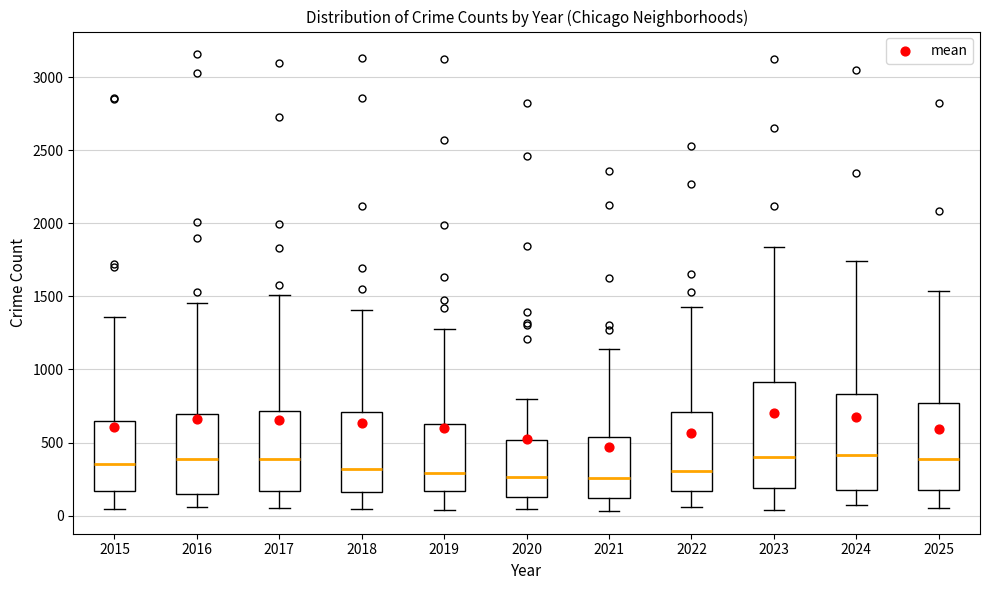

Comparing the boxes themselves (not the whiskers), which one is the tallest?

2023